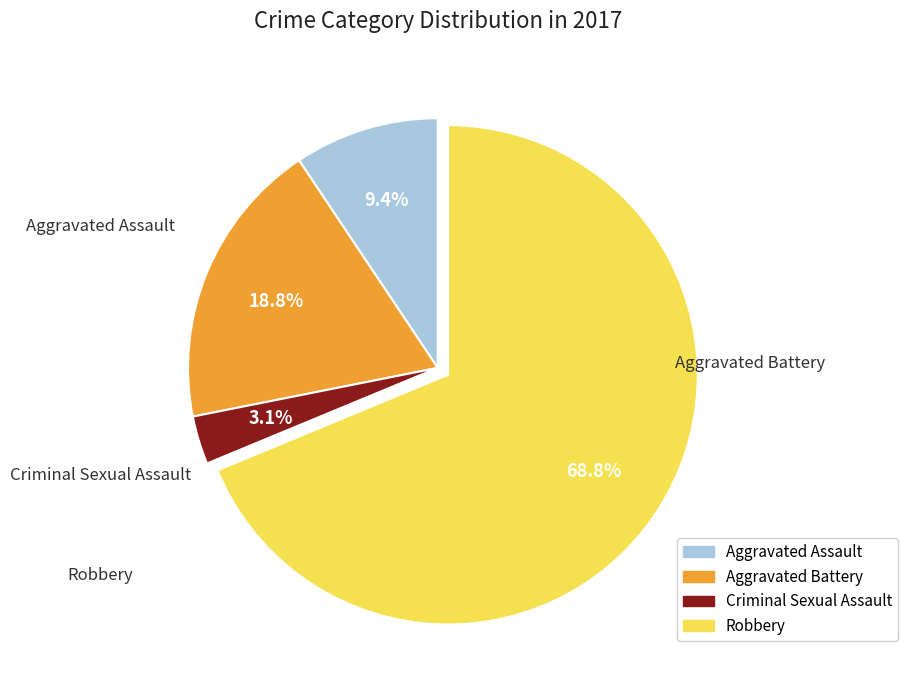

What percentage do Robbery and Aggravated Battery together represent?

87.5%